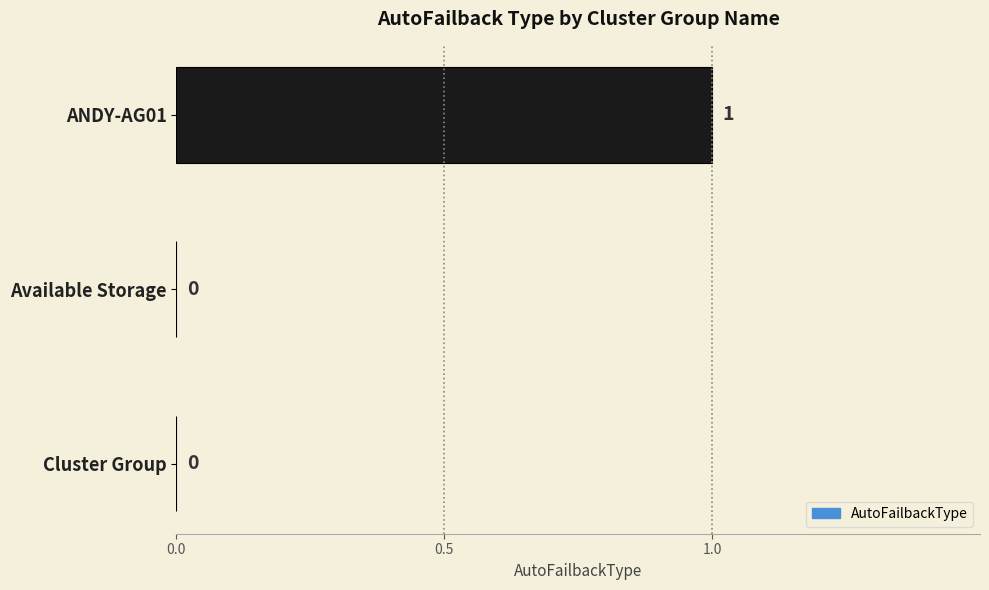

How many values are between 0 and 1?

3